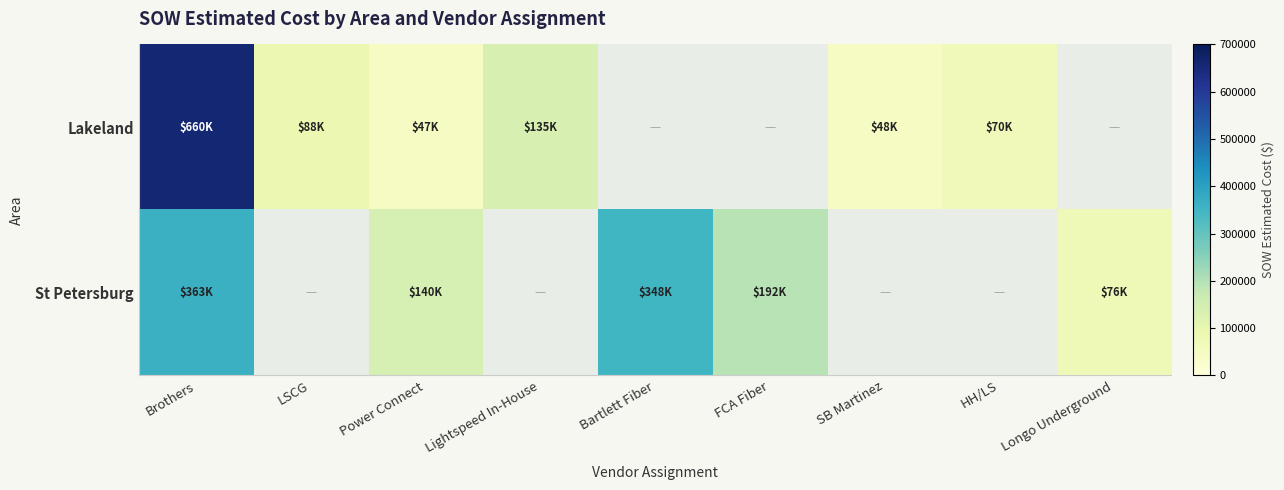

List the series in order of their peak value, highest first.

Lakeland, St Petersburg